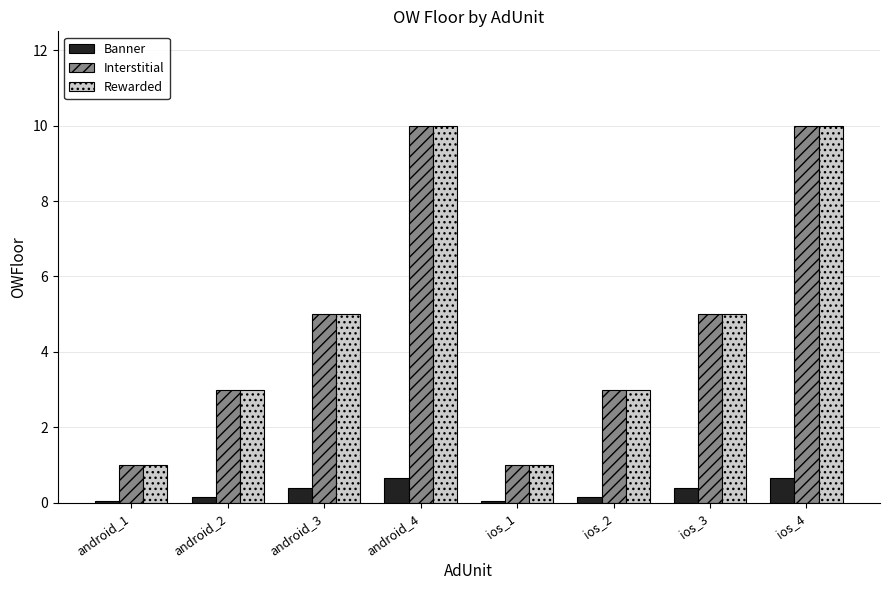

The value of Banner at ios_3 is 0.4. True or false?

True